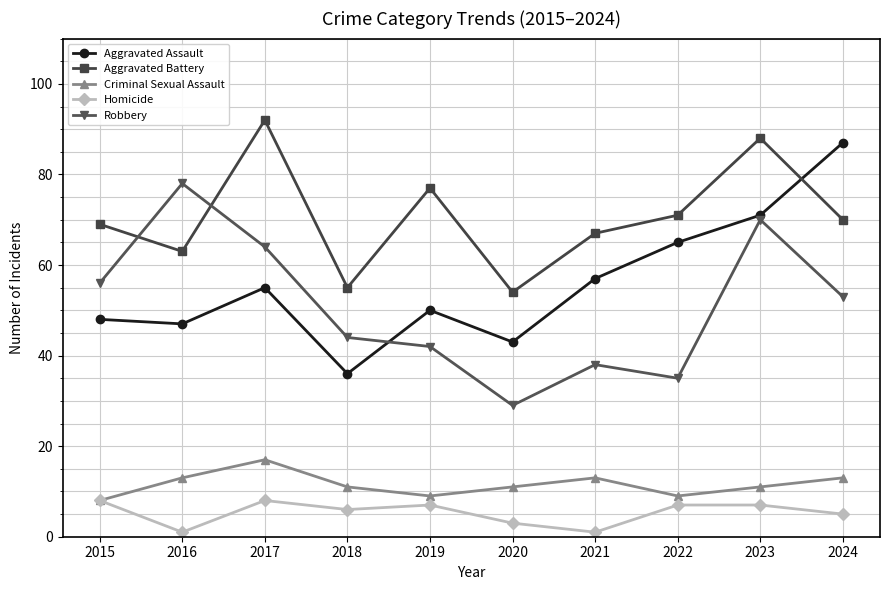

How many data points in Aggravated Battery are less than 70?

5